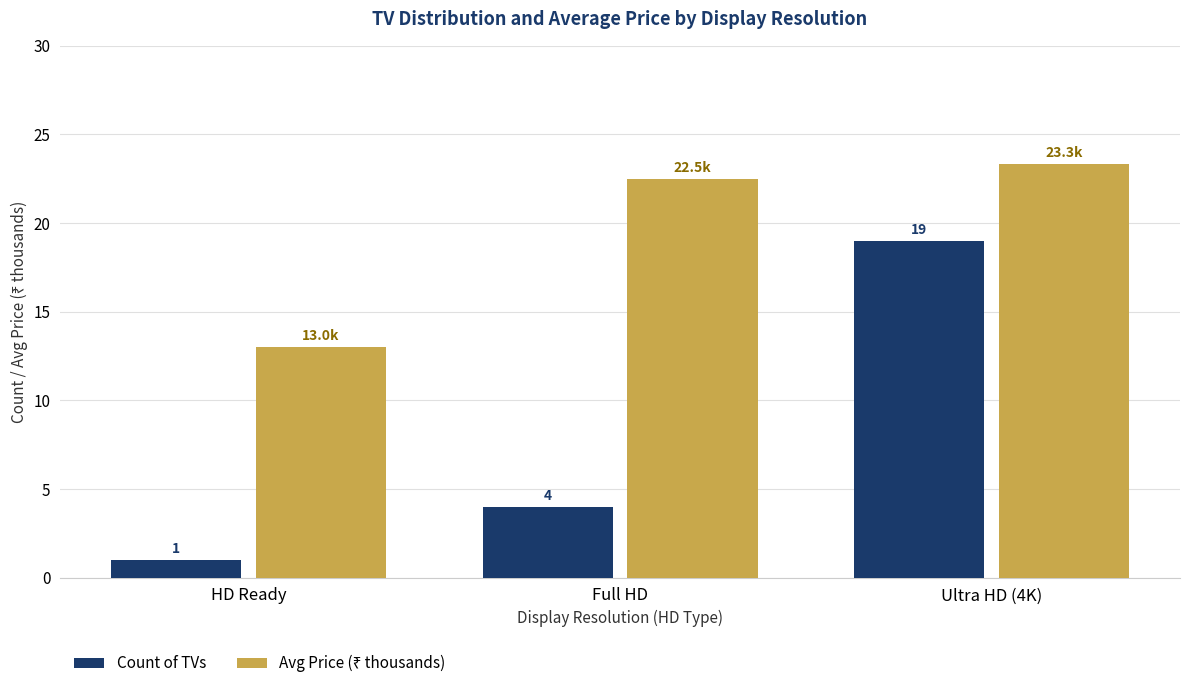

How many data points in Count of TVs are less than 4?

1